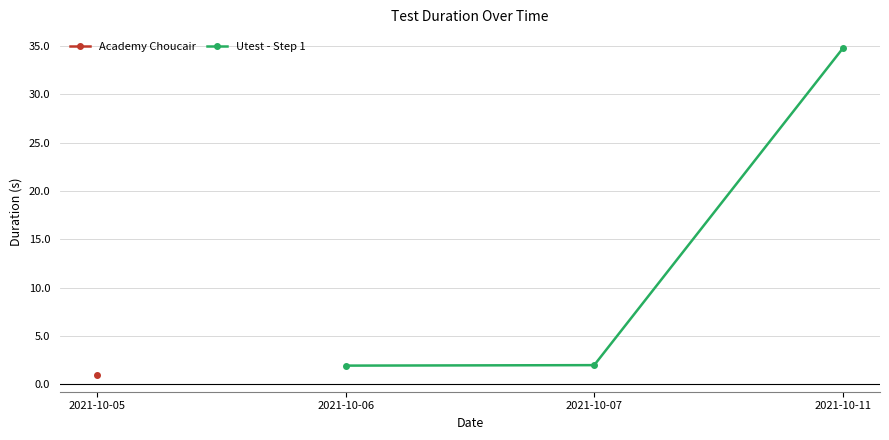

The Utest - Step 1 series shows 34.8 at 2021-10-11. True or false?

True